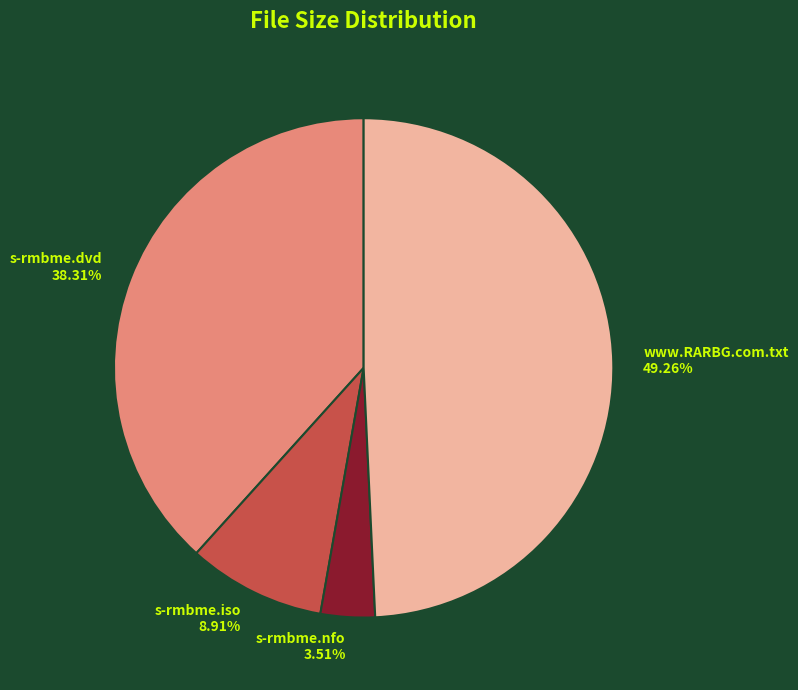

What is the smallest slice in the pie chart?

s-rmbme.nfo